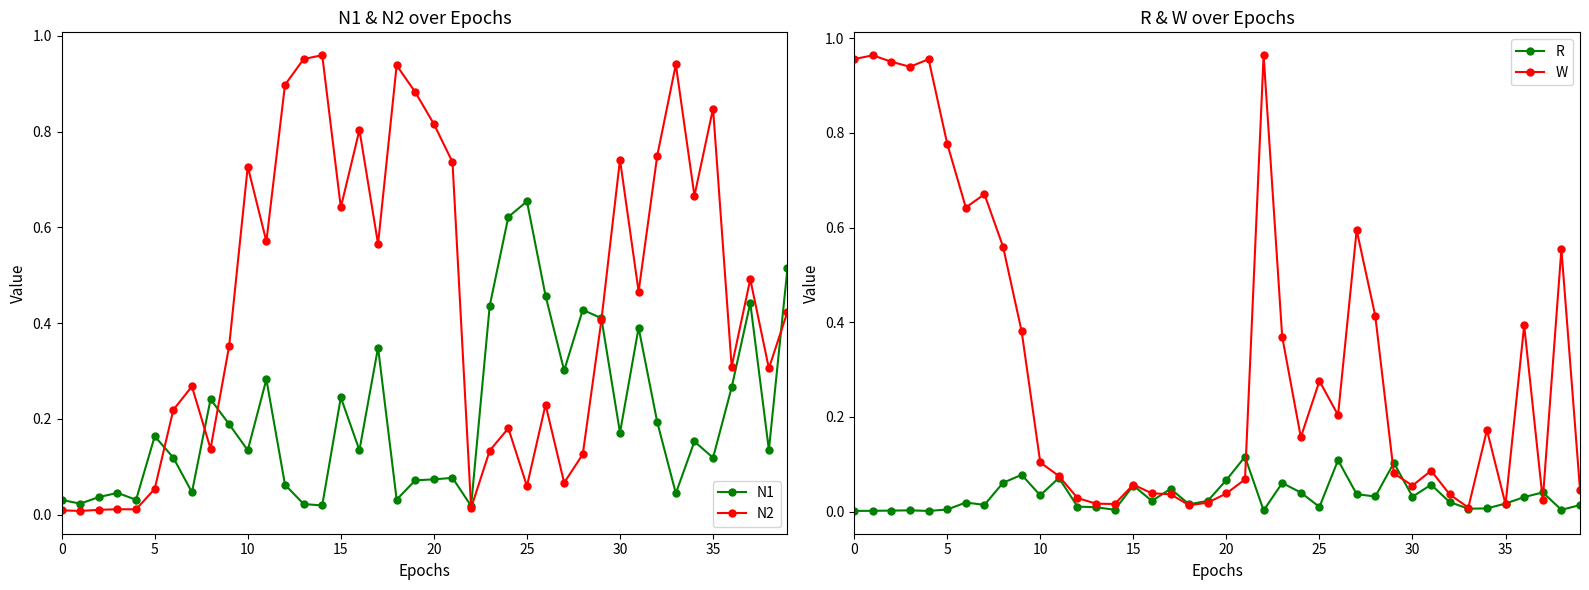

The N2 series shows 1.0 at 15. True or false?

False